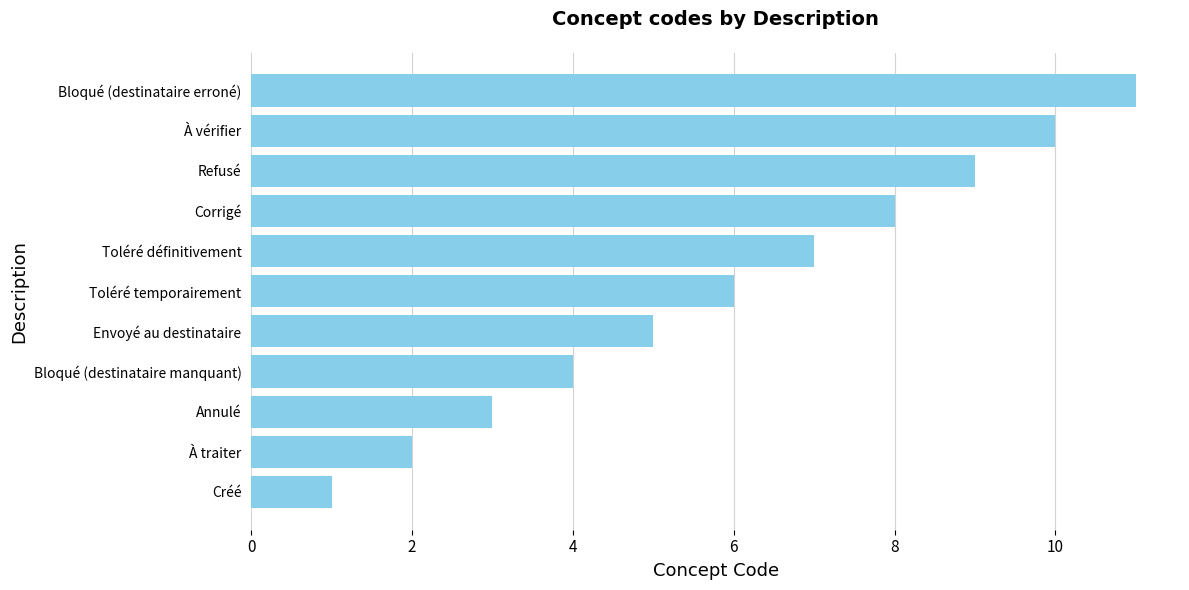

What is the change in value from Créé to Envoyé au destinataire?

+4